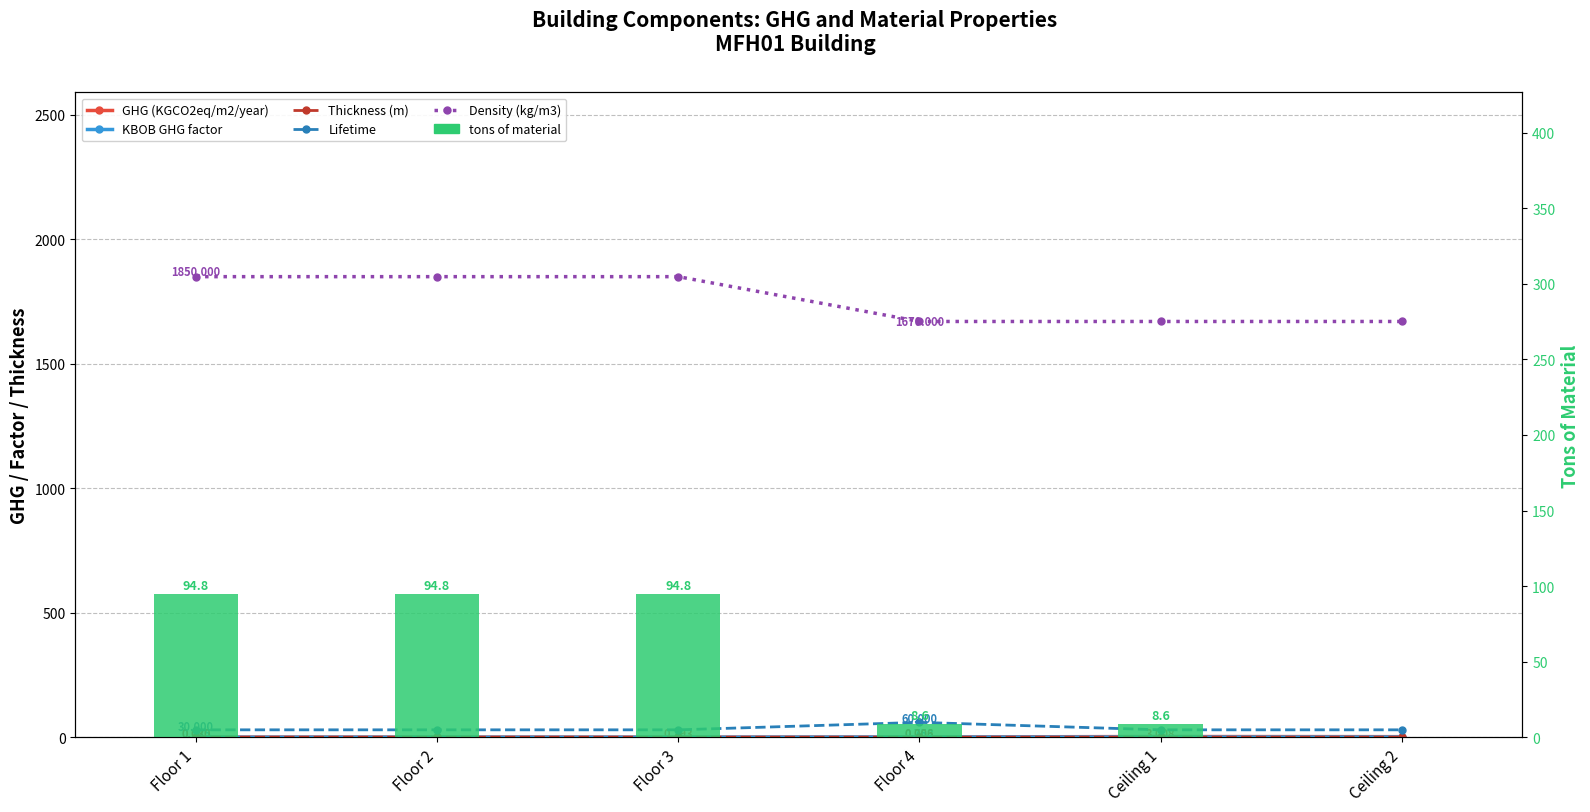

Reading right to left, extract all data points from this chart.

GHG (KGCO2eq/m2/year): 2.5	3.0	1.3	0.8	1.0	0.9
KBOB GHG factor: 0.8	0.8	0.8	0.1	0.1	0.1
Thickness (m): 0.0	0.0	0.0	0.0	0.0	0.0
Lifetime: 30.0	30.0	60.0	30.0	30.0	30.0
Density (kg/m3): 1670.0	1670.0	1670.0	1850.0	1850.0	1850.0
tons of material: 0.0	8.6	8.6	94.8	94.8	94.8